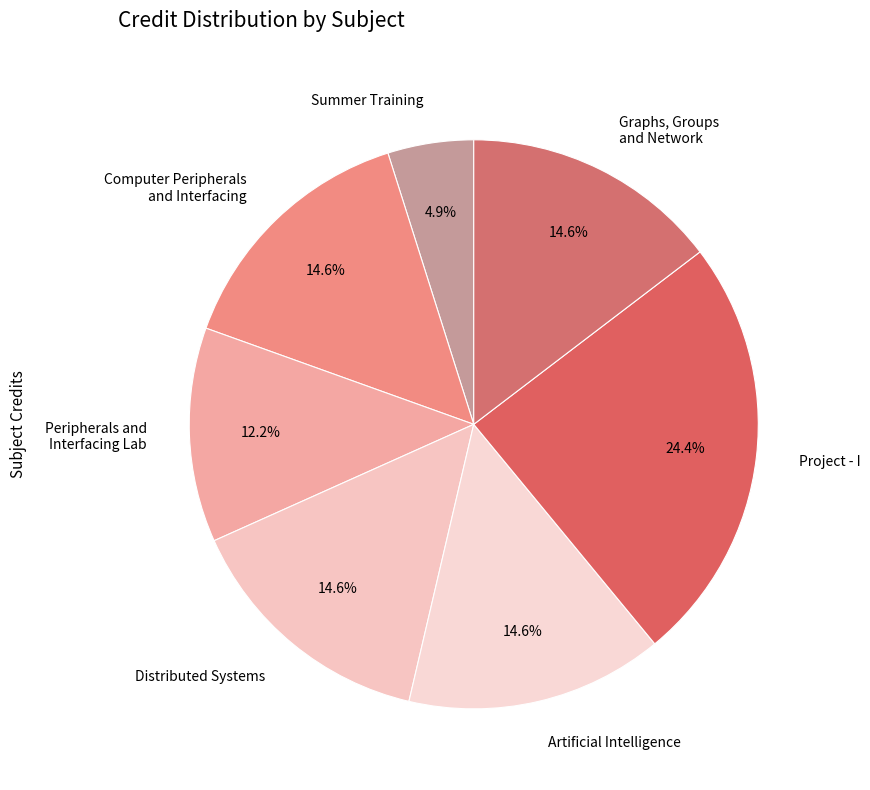

What is the ratio of the value at Distributed Systems to the value at Graphs, Groups and Network?

1.0